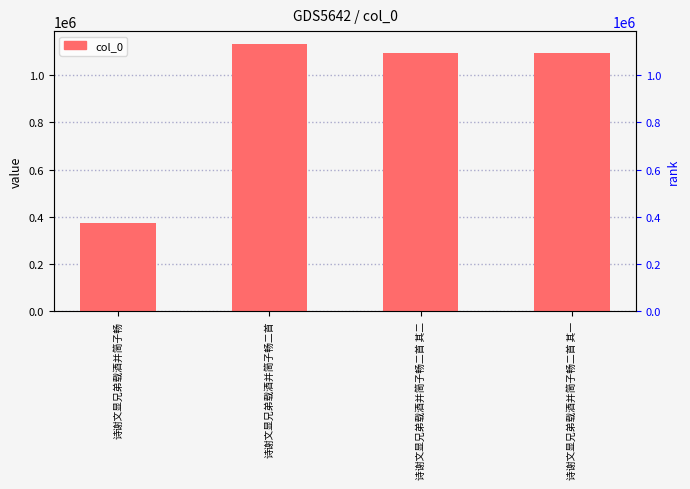

How many values exceed 1094270?

1